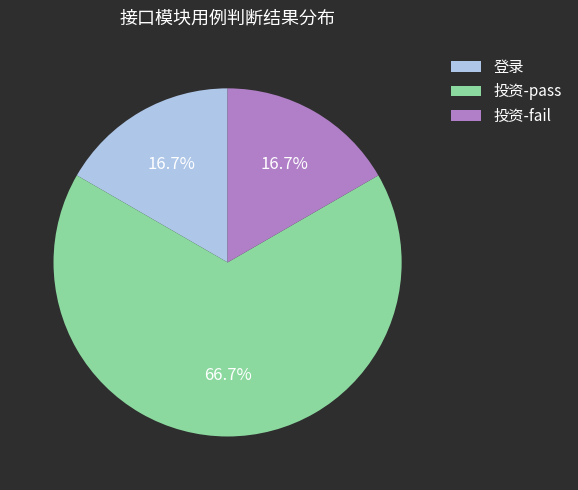

Which slice is the largest?

投资-pass